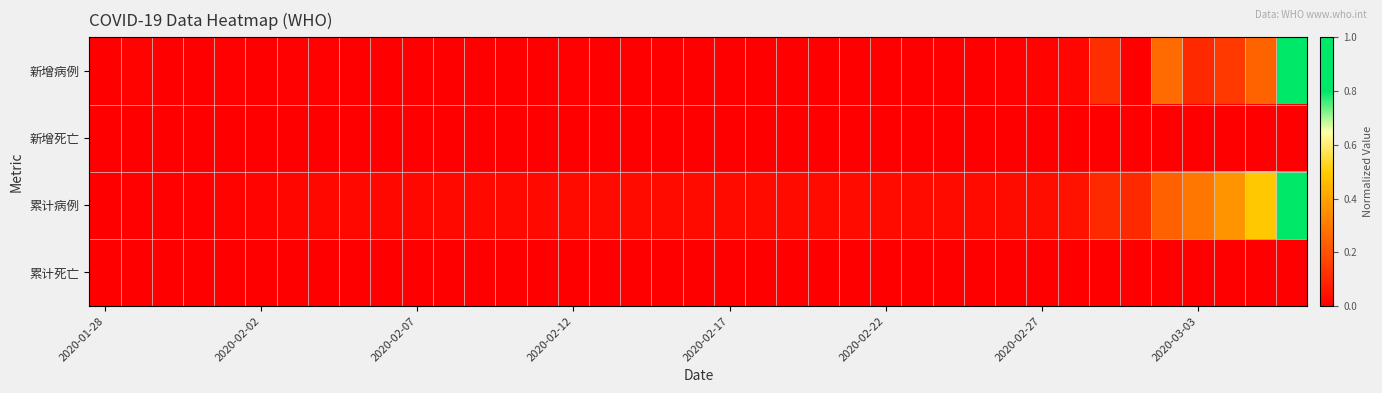

What is the maximum value shown in the chart?

1.0